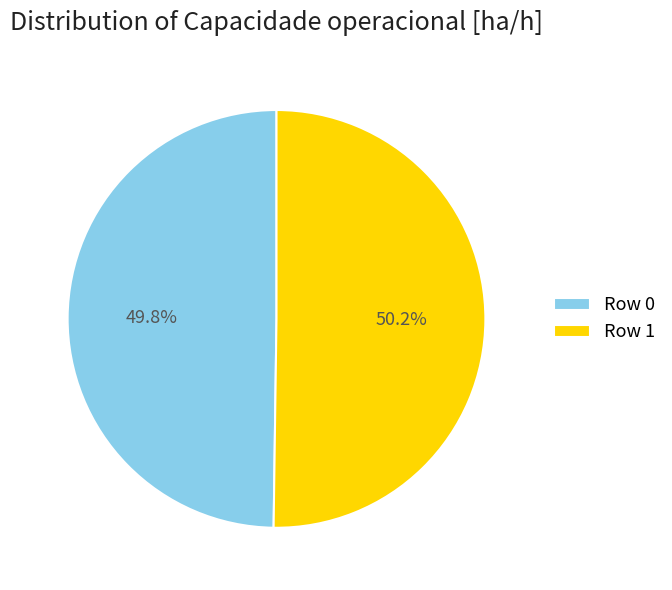

Does any single category account for the majority?

Yes